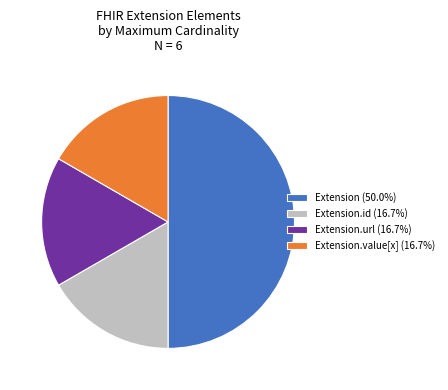

What is the ratio of the value at Extension.value[x] (16.7%) to the value at Extension.id (16.7%)?

1.0